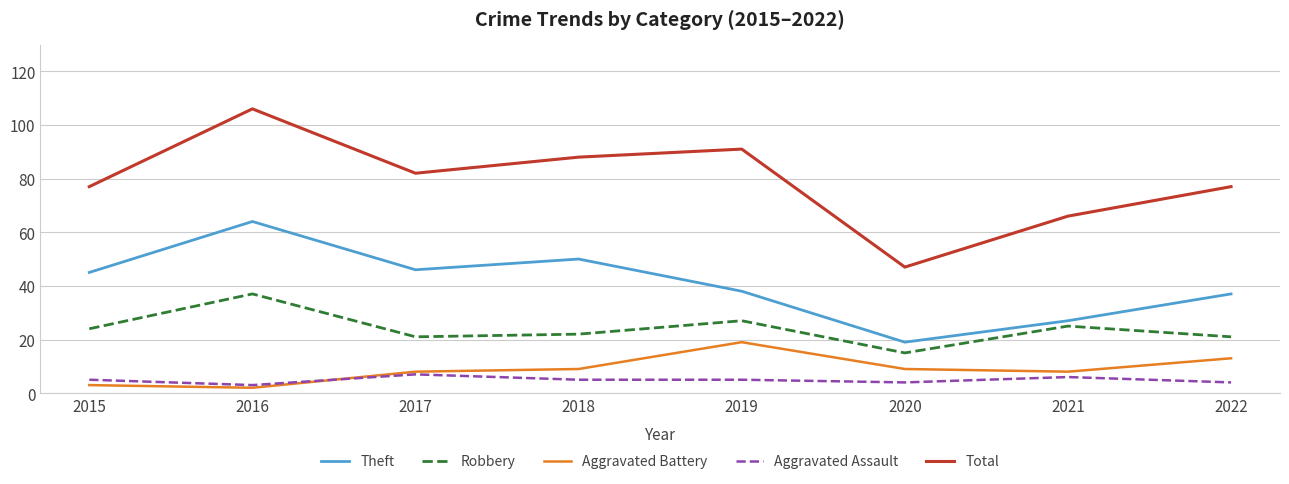

Is this an area chart (filled region under the line)?

No